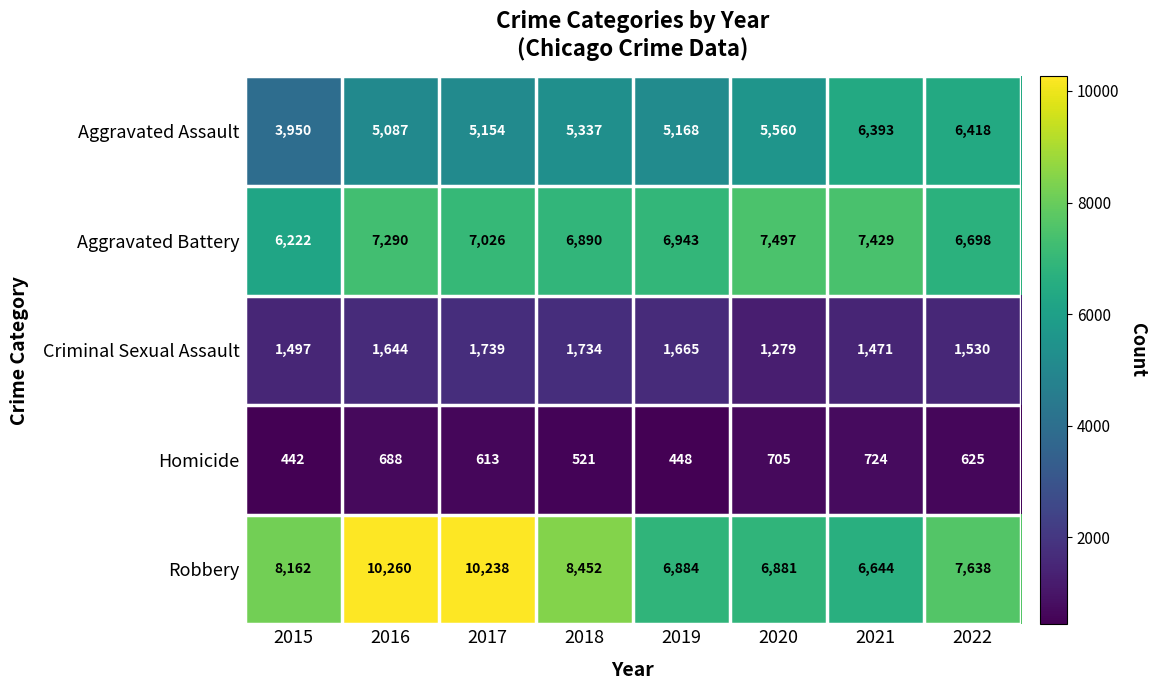

At how many categories does at least one series exceed 2034?

8